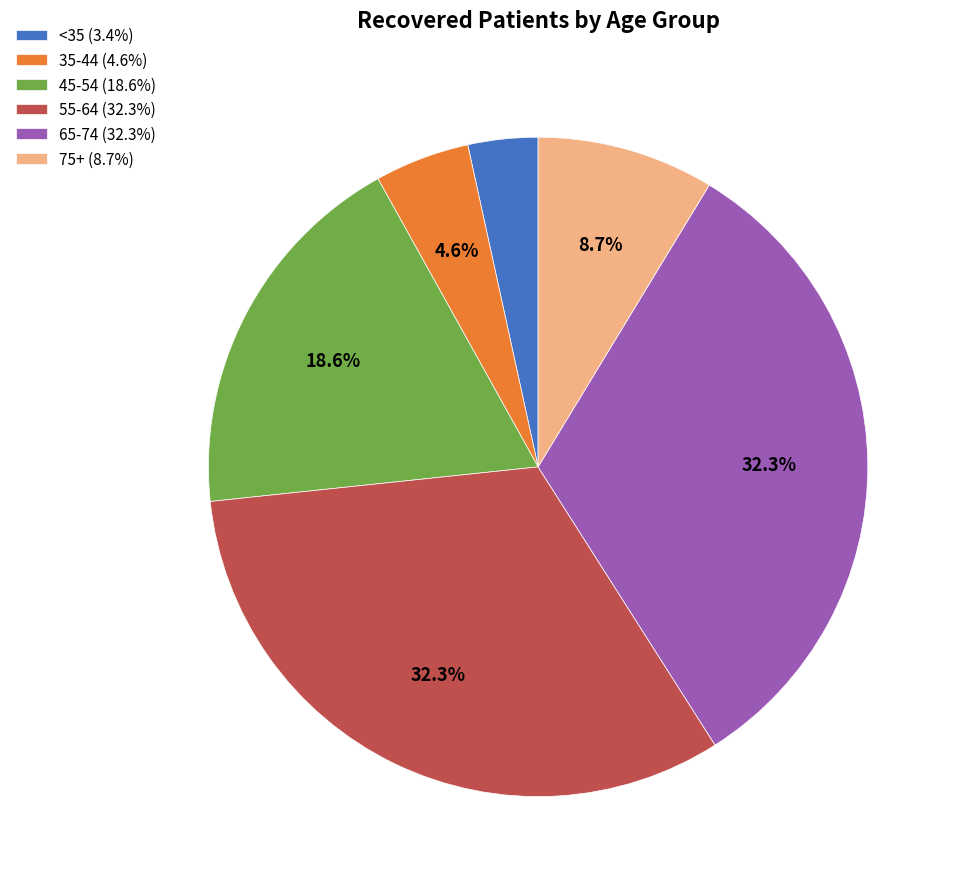

Approximately how many times larger is the value at 75+ (8.7%) compared to 65-74 (32.3%)?

0.3